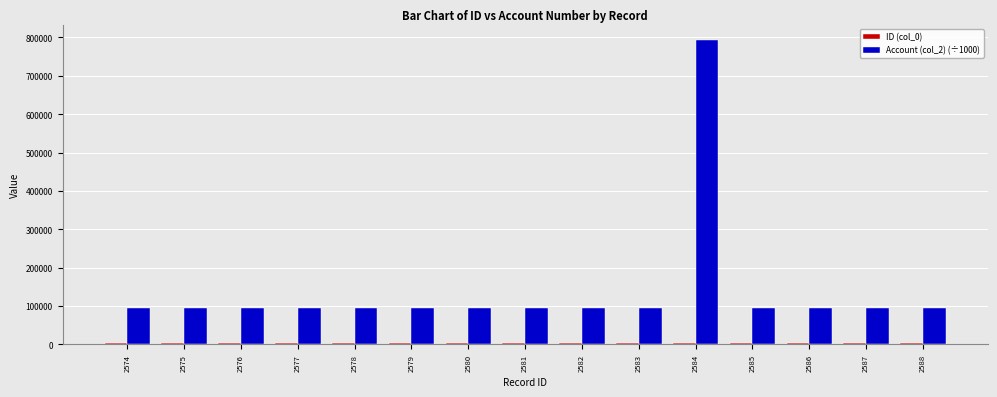

The value of Account (col_2) (÷1000) at 2582 is 21295.7. True or false?

False